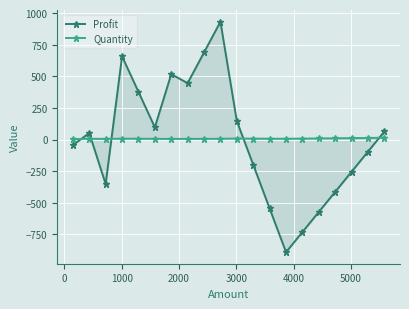

What is the lowest value of the Quantity series?

3.0